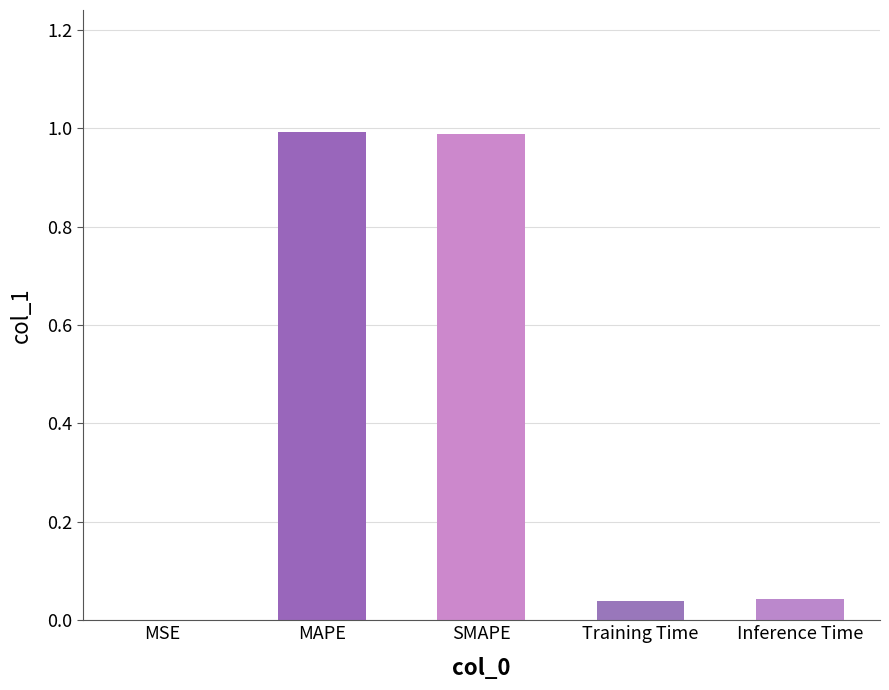

The value at MAPE is 1.0. True or false?

True